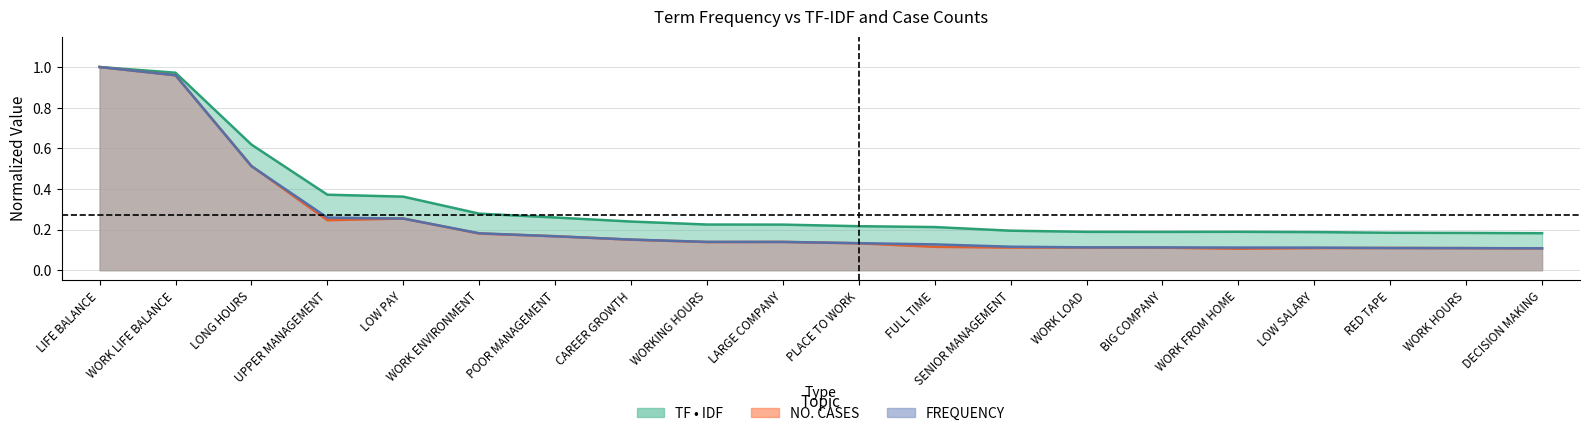

What is the maximum value for TF • IDF?

1.0